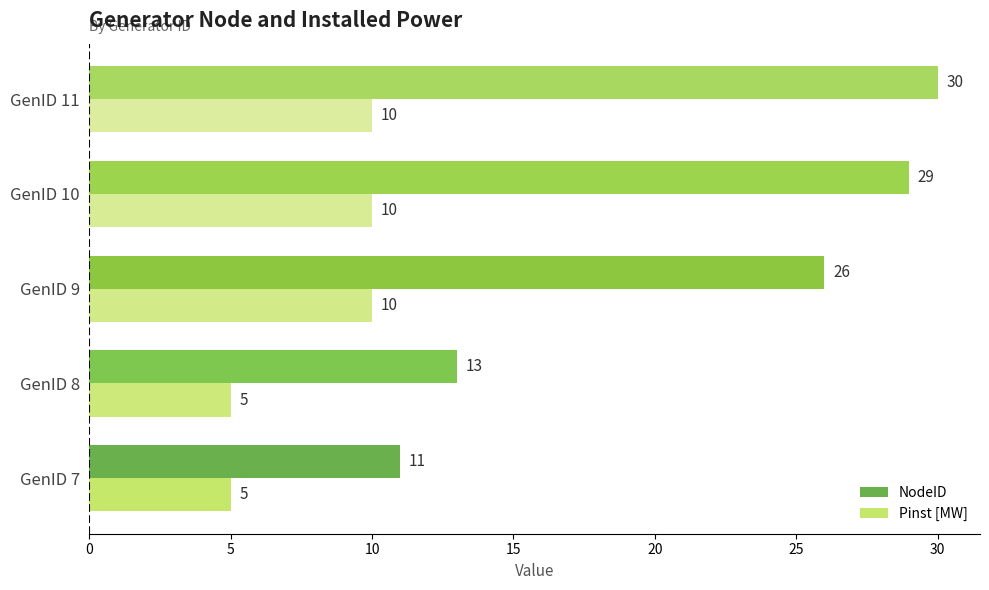

What is the maximum value shown in the chart?

30